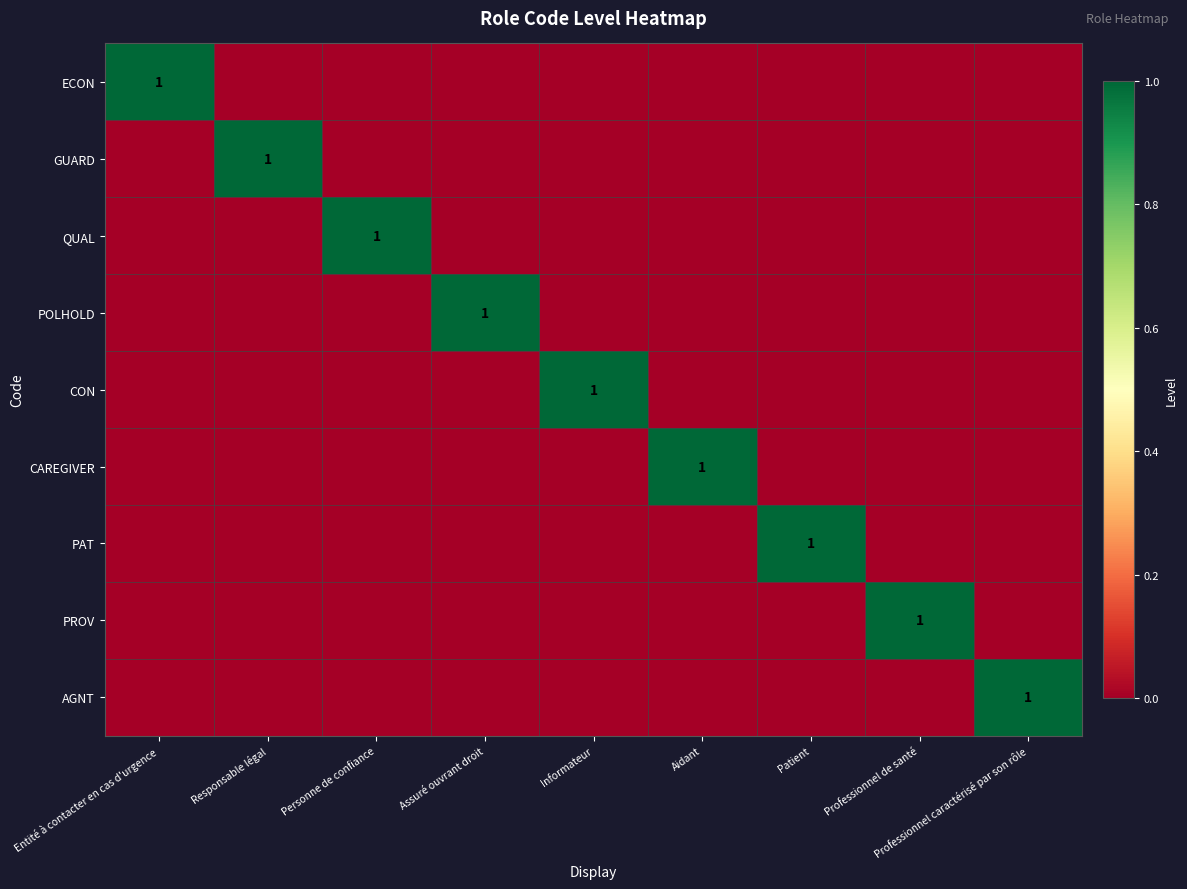

The POLHOLD series shows 0 at Assuré ouvrant droit. True or false?

False